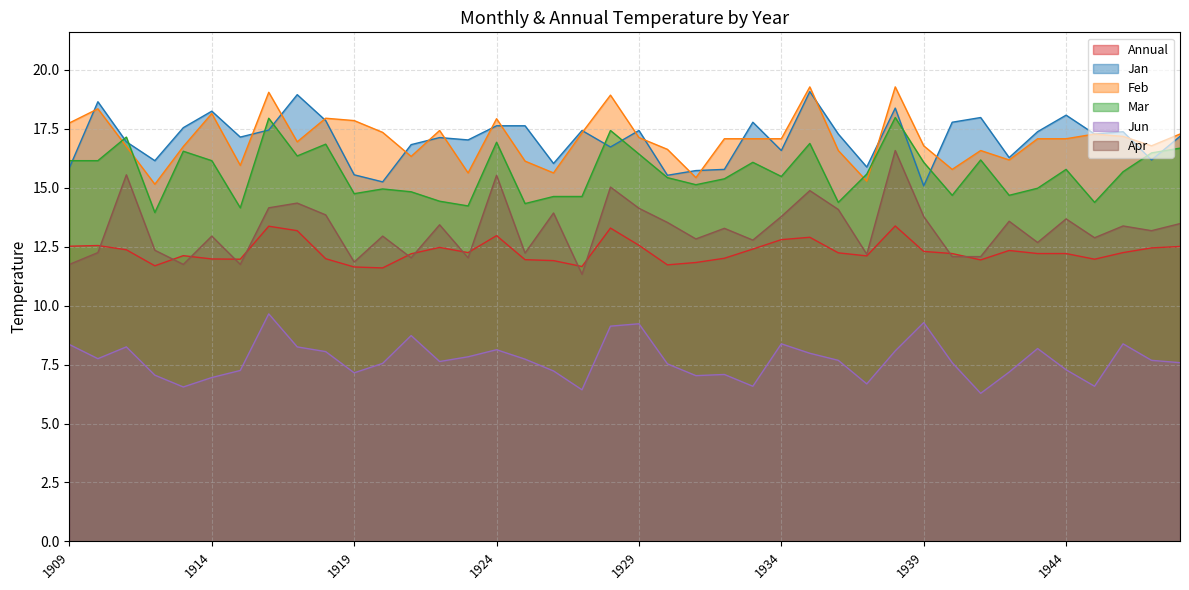

How many values in the Jan series are below 17?

16